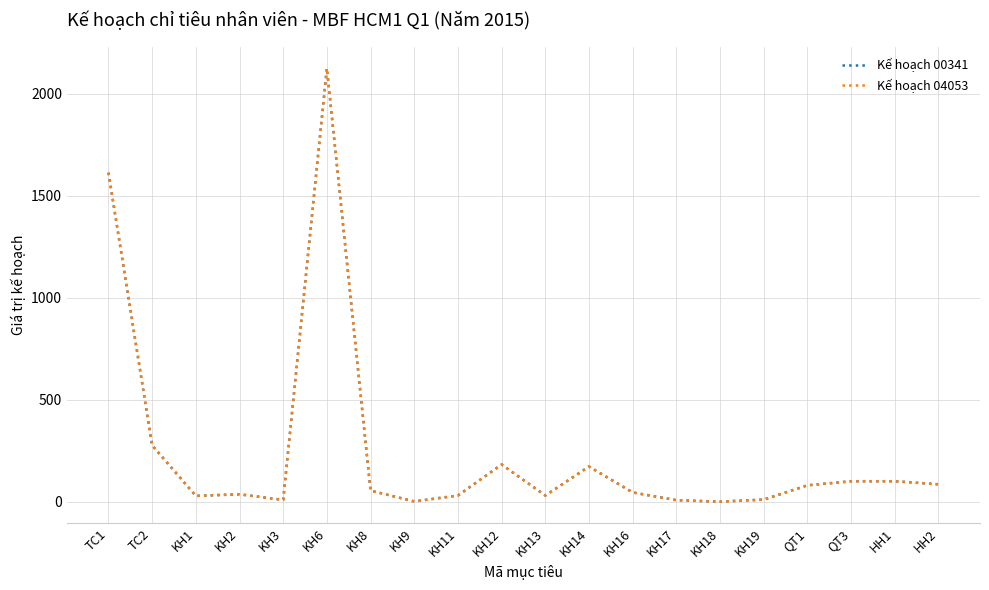

Reading left to right, what are all the values shown in this chart?

Kế hoạch 00341: 1613.2	276.0	28.2	36.0	8.4	2125.0	54.0	1.0	30.0	182.0	30.0	172.0	45.0	7.0	0.0	10.0	80.0	100.0	100.0	85.0
Kế hoạch 04053: 1613.2	276.0	28.2	36.0	8.4	2125.0	54.0	1.0	30.0	182.0	30.0	172.0	45.0	7.0	0.0	10.0	80.0	100.0	100.0	85.0